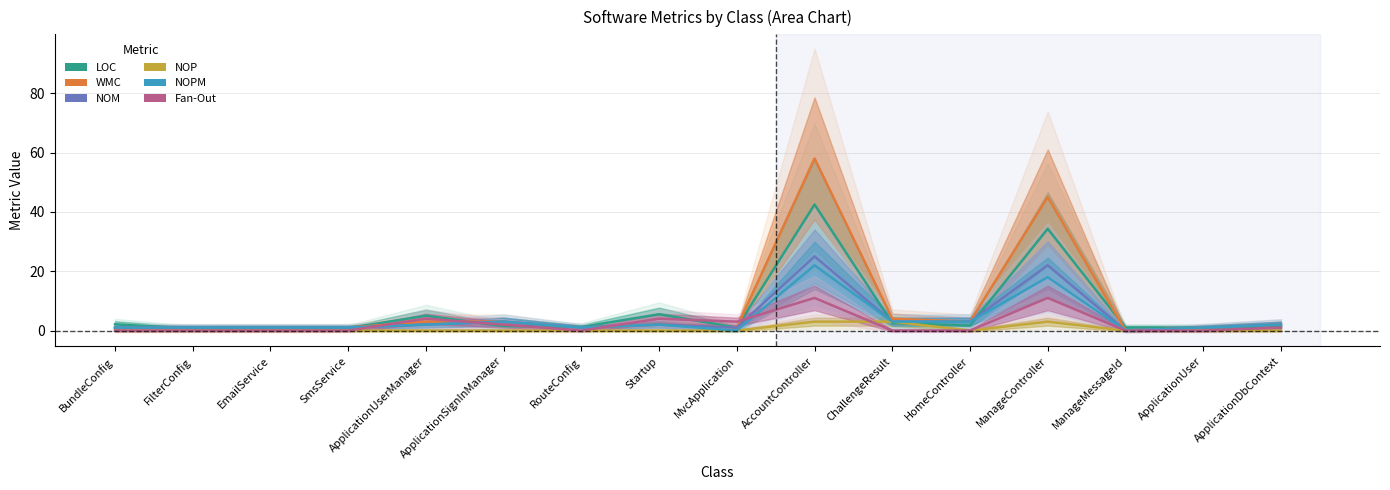

At ManageMessageId, list the series in order from largest to smallest.

LOC, WMC, NOM, NOP, NOPM, Fan-Out